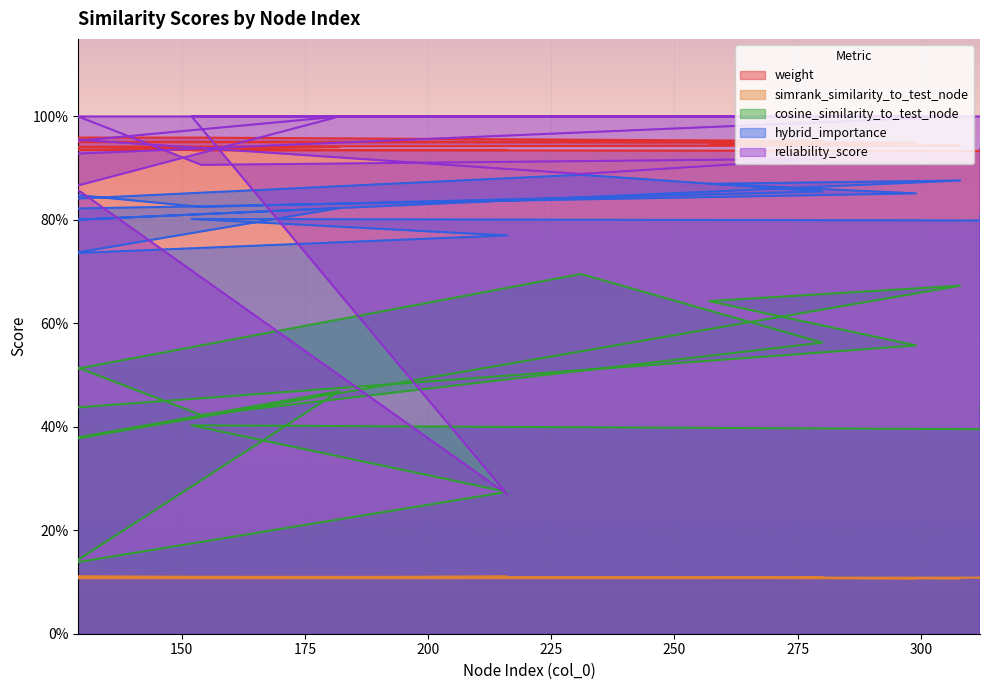

What is the label of the 8th point from the left?

308